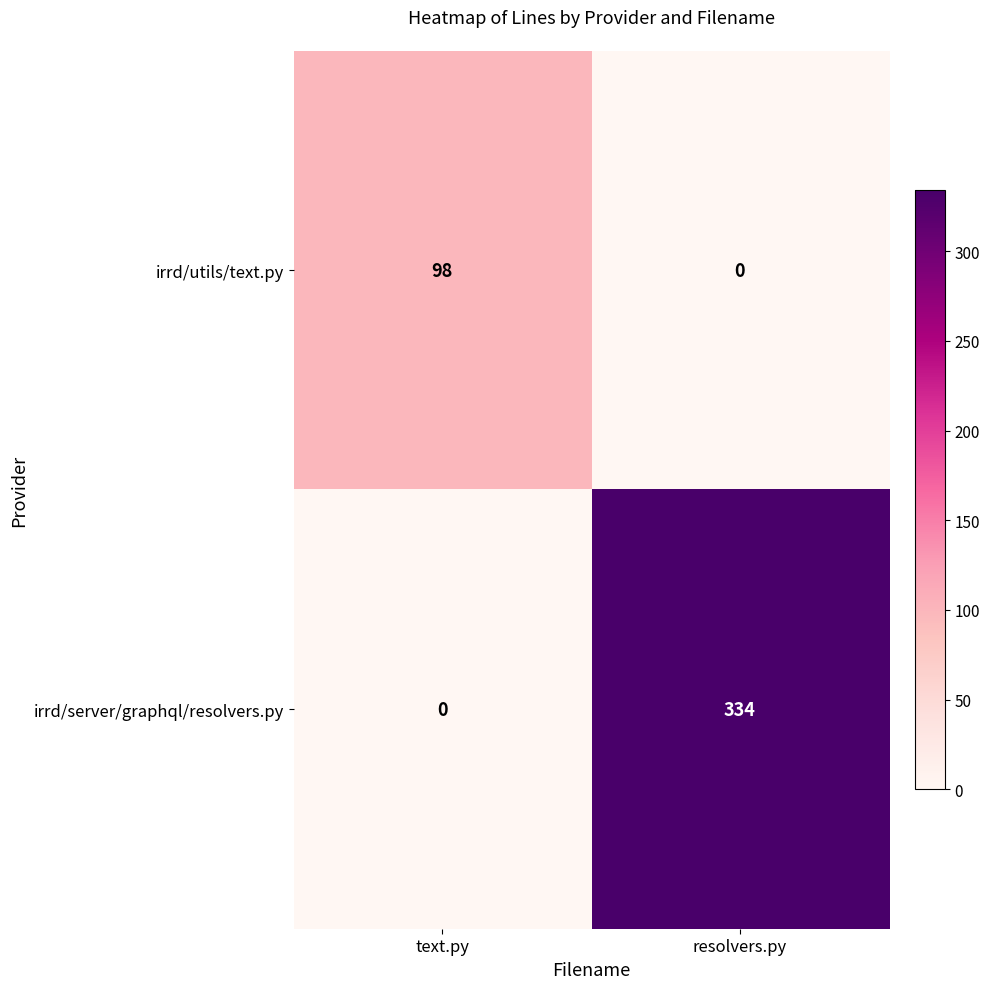

The value of irrd/utils/text.py at text.py is 49. True or false?

False